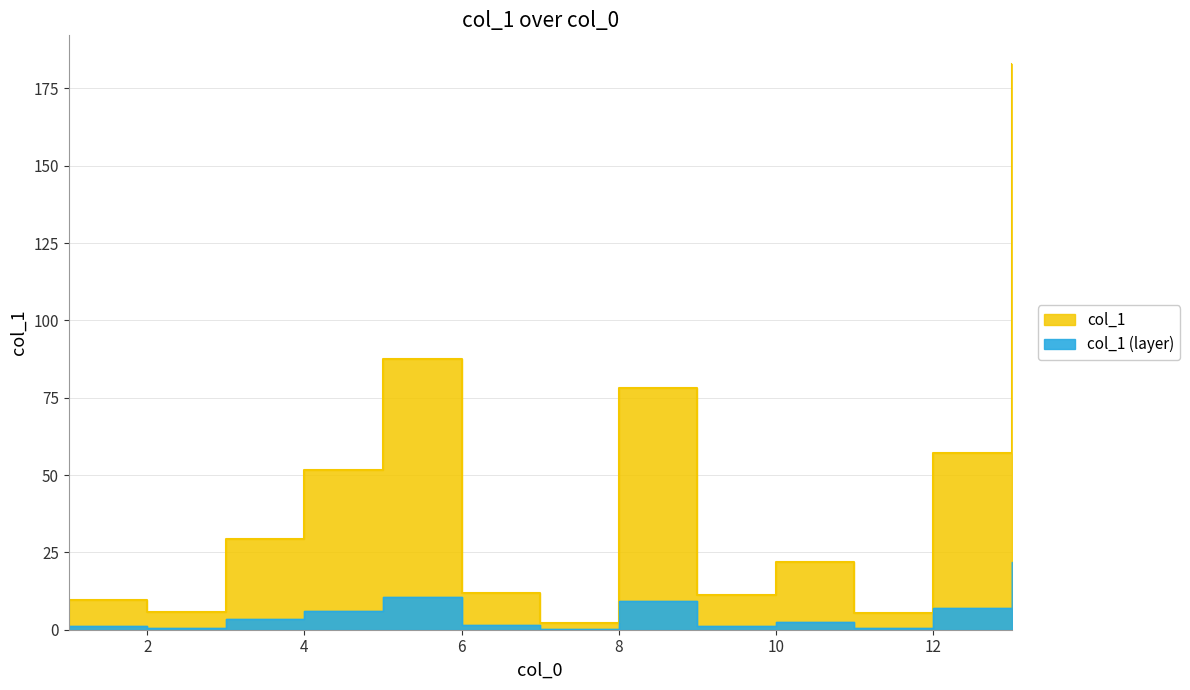

Rank the categories by value from lowest to highest.

7, 11, 2, 1, 9, 6, 10, 3, 4, 12, 8, 5, 13